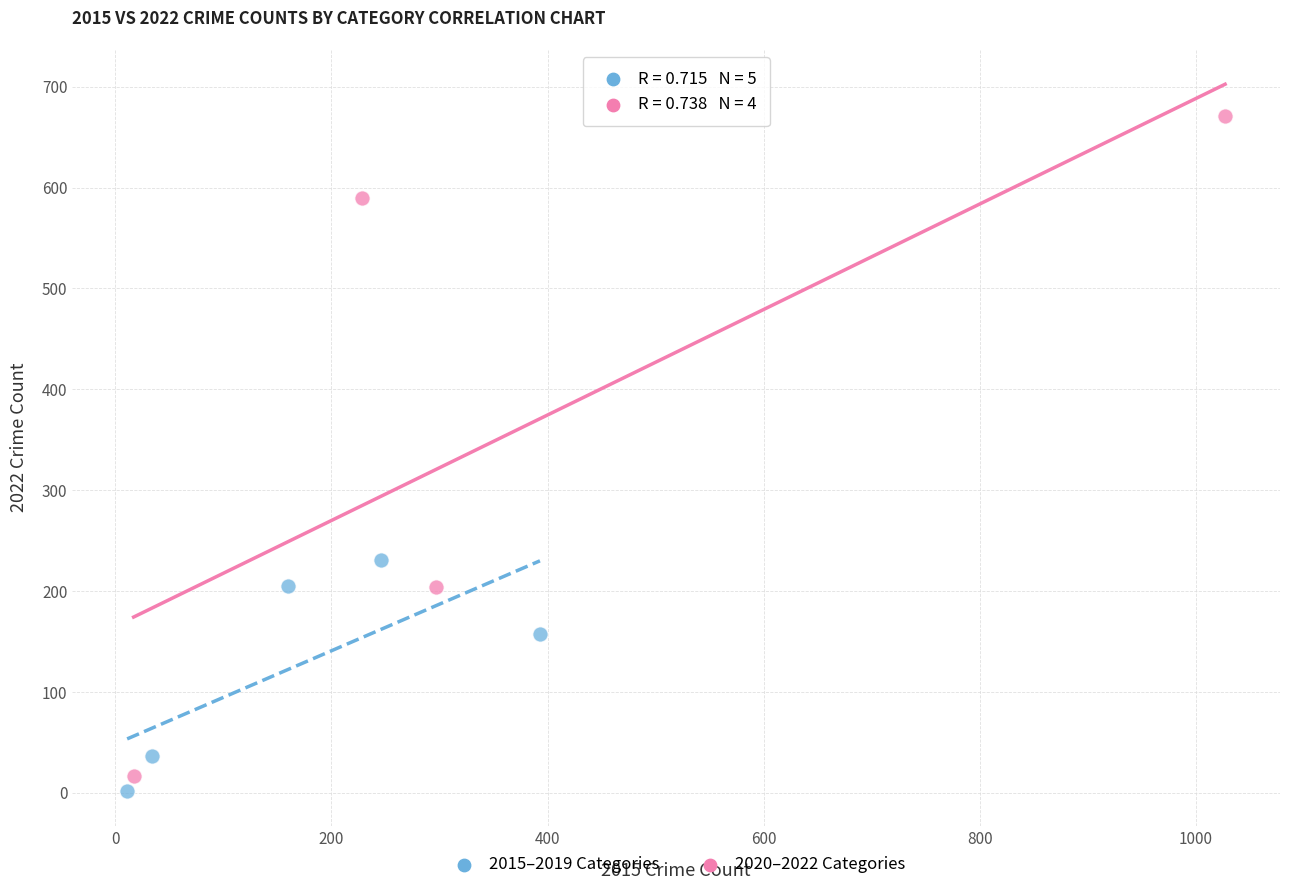

Which series contains the highest Y value?

2020–2022 Categories